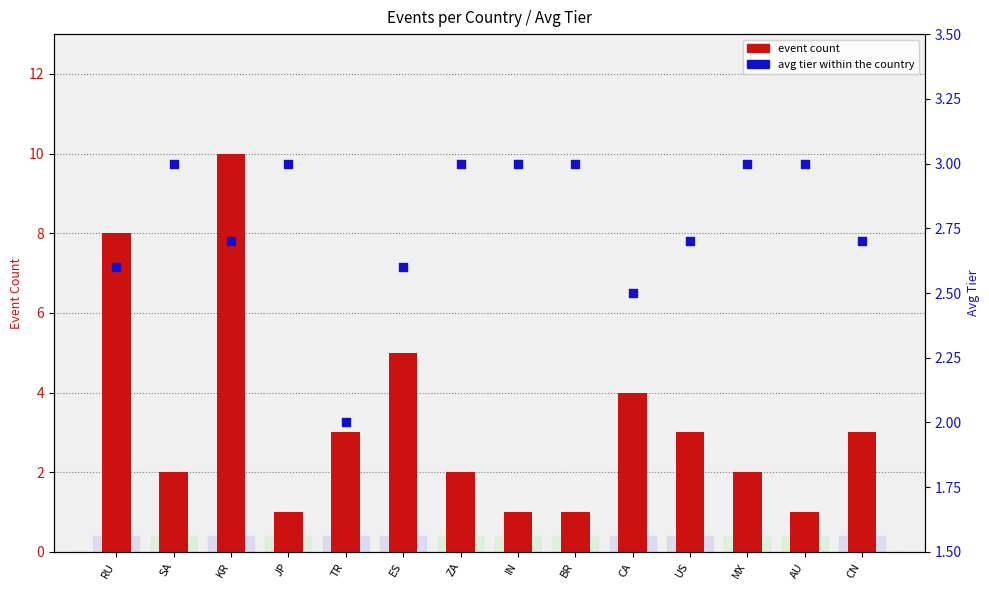

What is the total value across all series at AU?

4.0